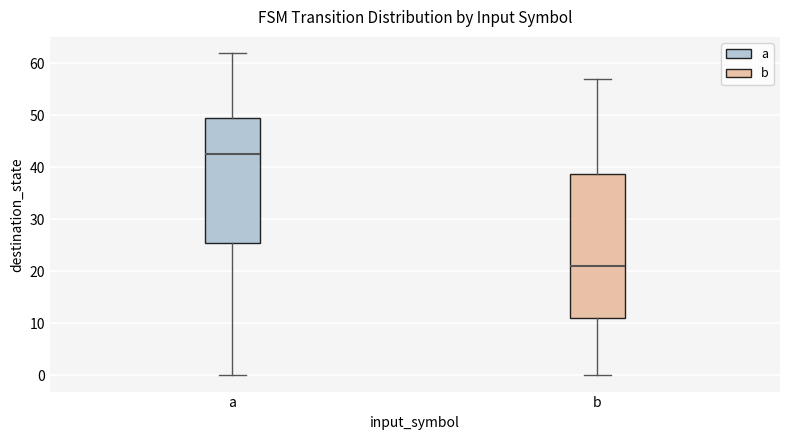

Where does the upper whisker of the box for a end on the y-axis? The values are not printed on the chart, so give them approximately, as read against the axis.

62